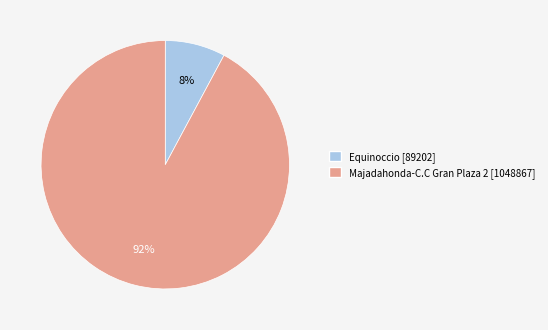

To the nearest percent, what portion does Equinoccio represent?

8%